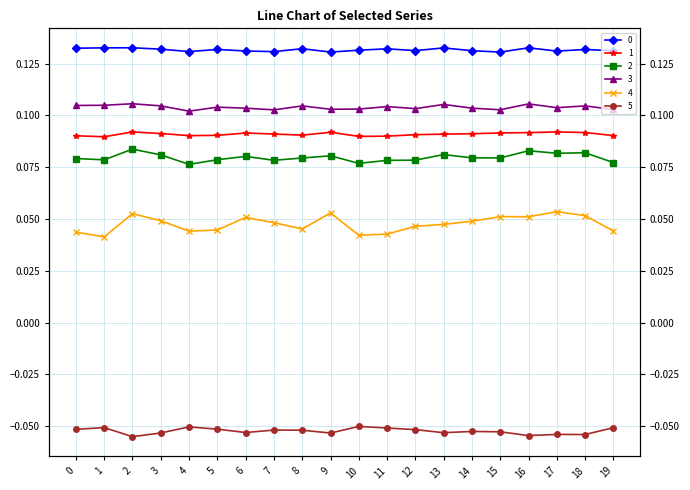

What is the sum of all 3 values?

2.1